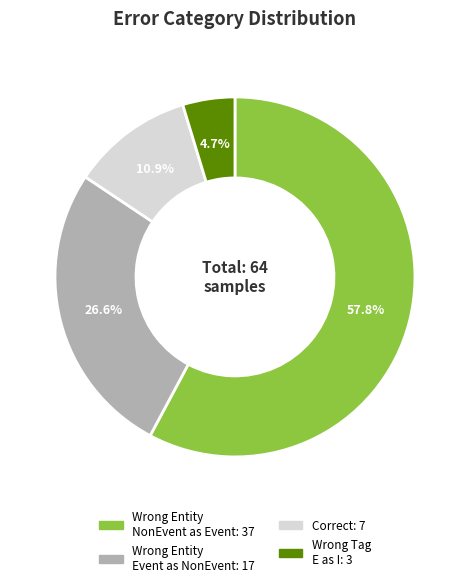

To the nearest percent, what is the difference between the largest and smallest slice percentages?

53%